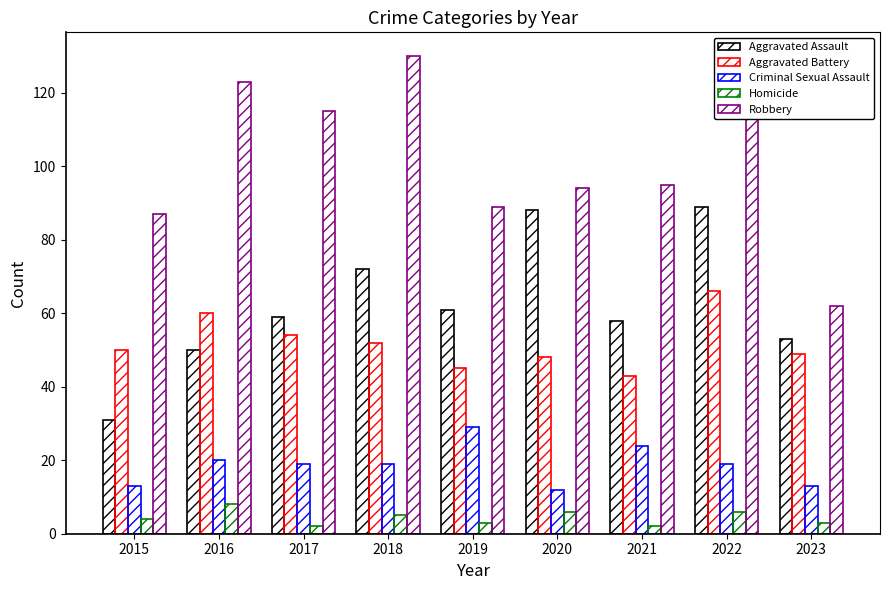

Which has a higher value, 2022 or 2019?

2022